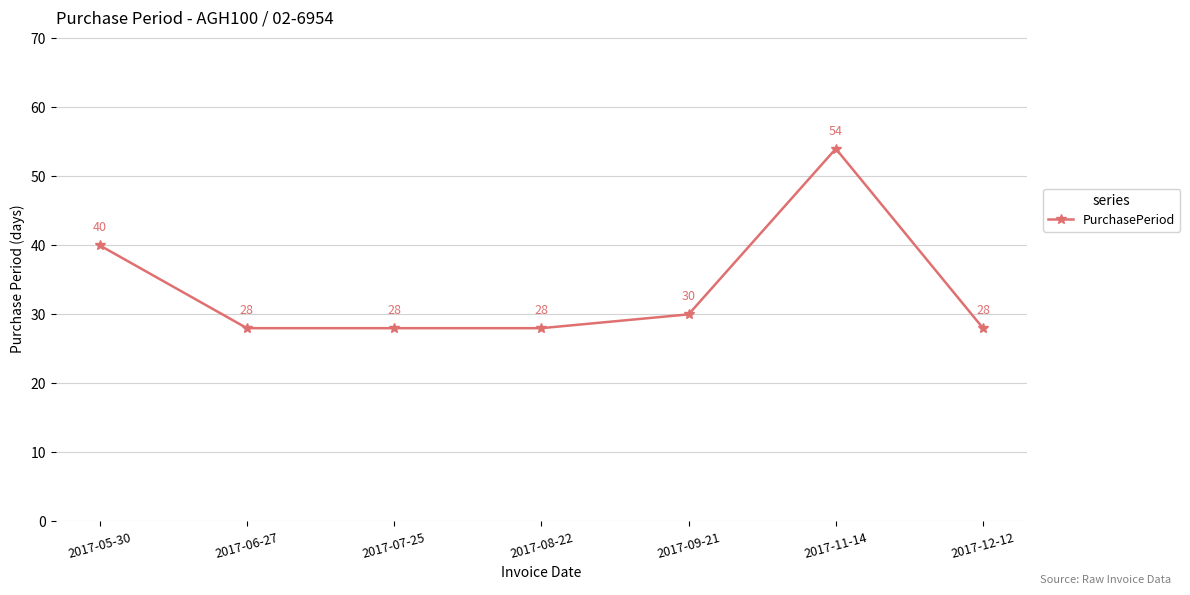

Reading left to right, list all the values displayed in this chart.

40	28	28	28	30	54	28